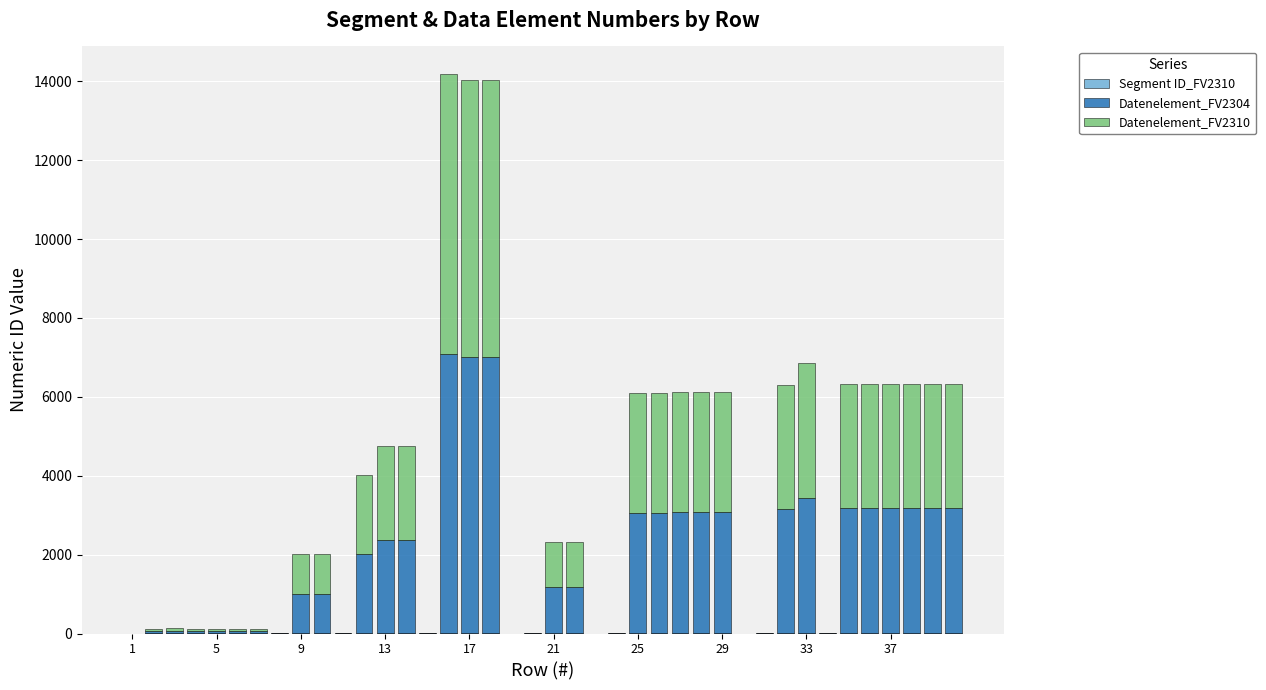

Does the chart contain stacked bars?

Yes